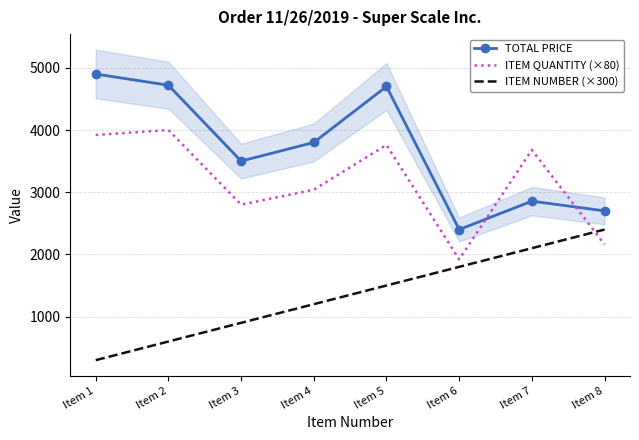

What is the smallest value displayed?

300.0